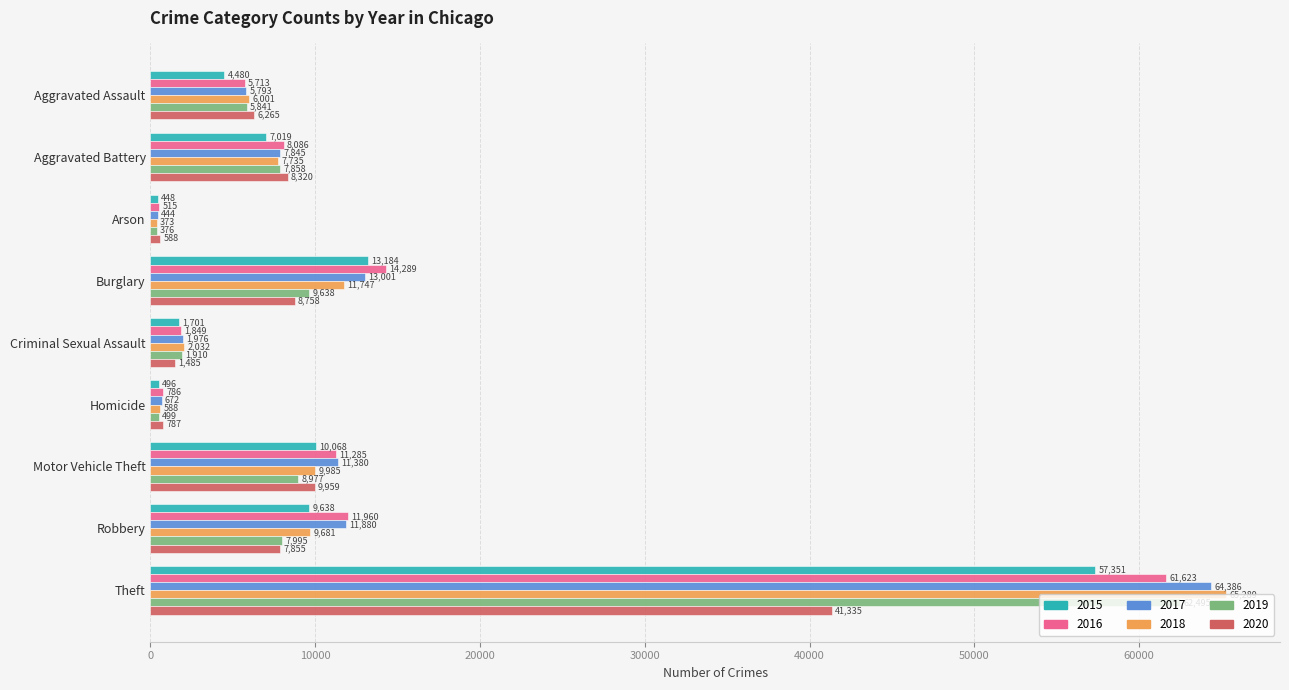

True or false: 2020 has a value of 1958 at Robbery.

False